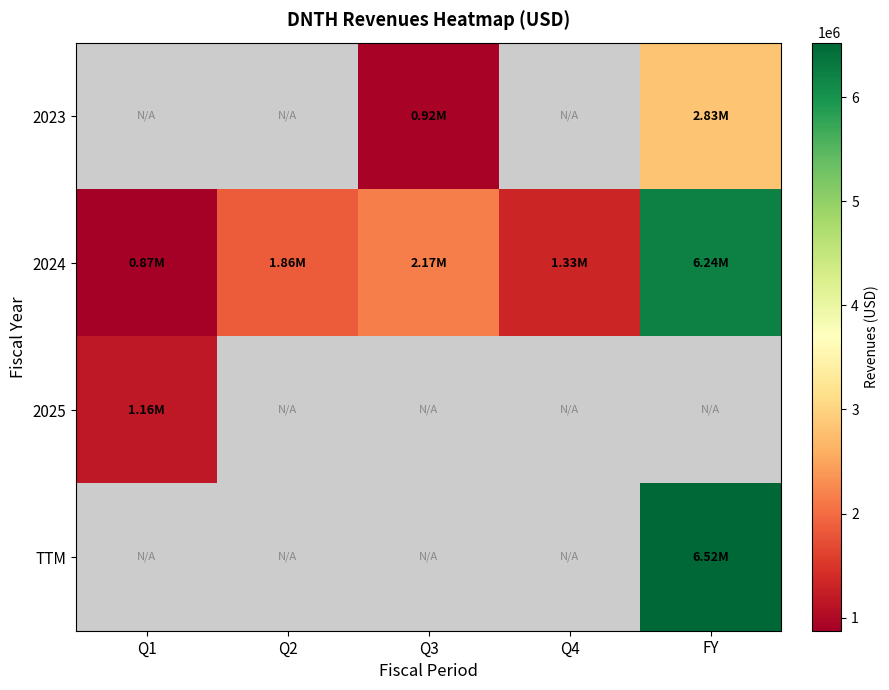

What is the greatest value displayed?

6524000.0